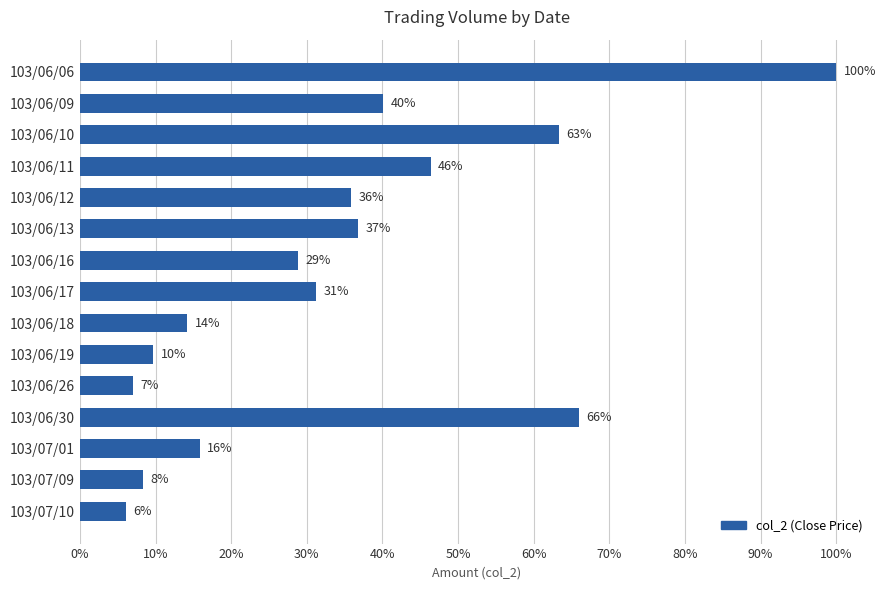

Does the chart contain any negative values?

No